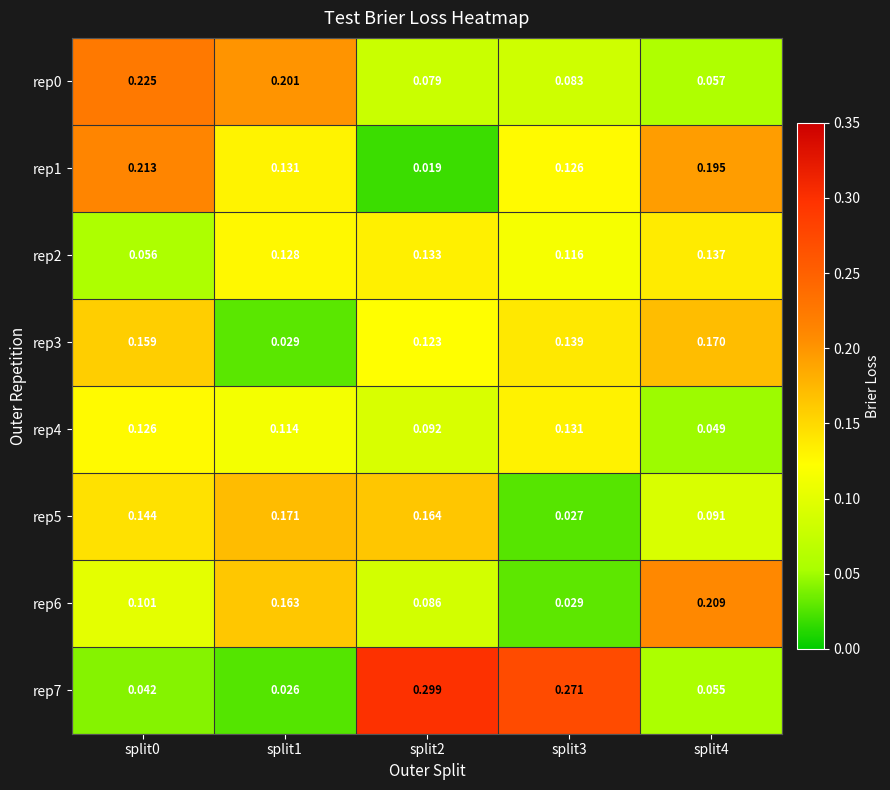

Is the value of rep7 at split3 greater than the value of rep2 at split0?

Yes